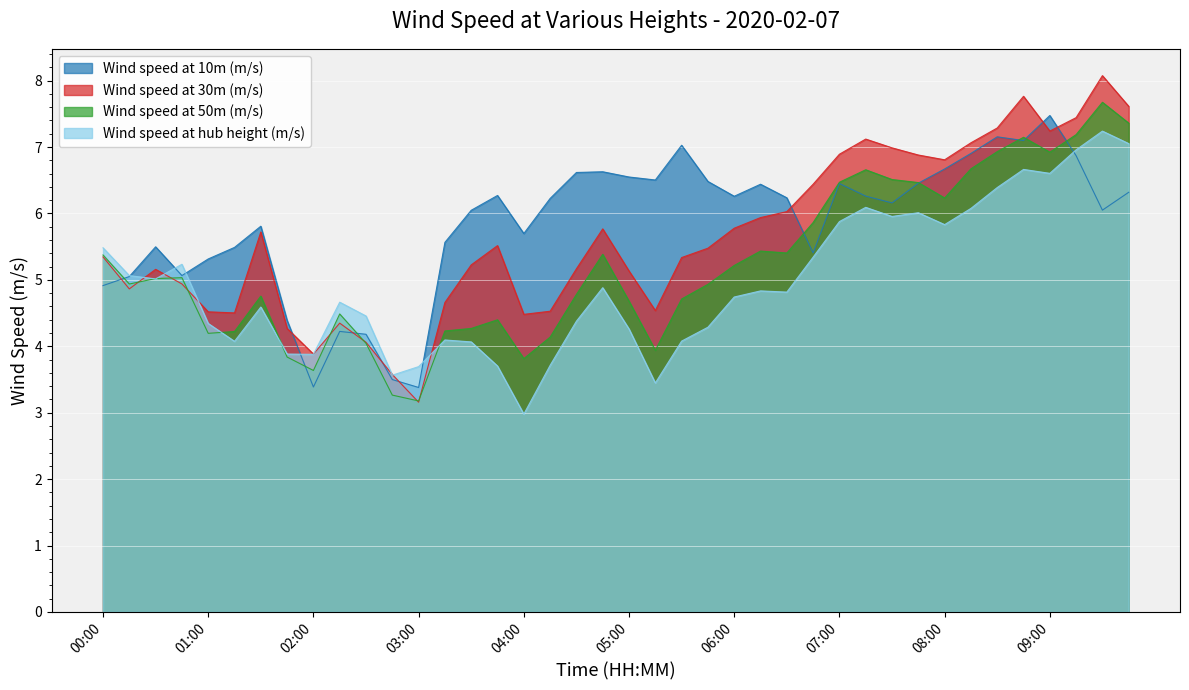

Reading right to left, what are all the values shown in this chart?

Wind speed at 10m (m/s): 09:45=6.3	09:30=6.0	09:15=6.9	09:00=7.5	08:45=7.1	08:30=7.2	08:15=6.9	08:00=6.7	07:45=6.5	07:30=6.2	07:15=6.3	07:00=6.5	06:45=5.4	06:30=6.2	06:15=6.4	06:00=6.3	05:45=6.5	05:30=7.0	05:15=6.5	05:00=6.5	04:45=6.6	04:30=6.6	04:15=6.2	04:00=5.7	03:45=6.3	03:30=6.0	03:15=5.6	03:00=3.4	02:45=3.5	02:30=4.2	02:15=4.2	02:00=3.4	01:45=4.4	01:30=5.8	01:15=5.5	01:00=5.3	00:45=5.1	00:30=5.5	00:15=5.0	00:00=4.9
Wind speed at 30m (m/s): 09:45=7.6	09:30=8.1	09:15=7.4	09:00=7.2	08:45=7.8	08:30=7.3	08:15=7.1	08:00=6.8	07:45=6.9	07:30=7.0	07:15=7.1	07:00=6.9	06:45=6.4	06:30=6.0	06:15=5.9	06:00=5.8	05:45=5.5	05:30=5.3	05:15=4.5	05:00=5.1	04:45=5.8	04:30=5.2	04:15=4.5	04:00=4.5	03:45=5.5	03:30=5.2	03:15=4.7	03:00=3.2	02:45=3.6	02:30=4.1	02:15=4.3	02:00=3.9	01:45=4.3	01:30=5.7	01:15=4.5	01:00=4.5	00:45=4.9	00:30=5.2	00:15=4.9	00:00=5.3
Wind speed at 50m (m/s): 09:45=7.4	09:30=7.7	09:15=7.2	09:00=6.9	08:45=7.1	08:30=6.9	08:15=6.7	08:00=6.2	07:45=6.5	07:30=6.5	07:15=6.7	07:00=6.5	06:45=5.9	06:30=5.4	06:15=5.4	06:00=5.2	05:45=4.9	05:30=4.7	05:15=3.9	05:00=4.7	04:45=5.4	04:30=4.8	04:15=4.1	04:00=3.8	03:45=4.4	03:30=4.3	03:15=4.2	03:00=3.2	02:45=3.3	02:30=4.0	02:15=4.5	02:00=3.6	01:45=3.8	01:30=4.8	01:15=4.2	01:00=4.2	00:45=5.0	00:30=5.0	00:15=4.9	00:00=5.4
Wind speed at hub height (m/s): 09:45=7.1	09:30=7.2	09:15=7.0	09:00=6.6	08:45=6.7	08:30=6.4	08:15=6.1	08:00=5.8	07:45=6.0	07:30=6.0	07:15=6.1	07:00=5.9	06:45=5.3	06:30=4.8	06:15=4.8	06:00=4.7	05:45=4.3	05:30=4.1	05:15=3.4	05:00=4.3	04:45=4.9	04:30=4.4	04:15=3.7	04:00=3.0	03:45=3.7	03:30=4.1	03:15=4.1	03:00=3.7	02:45=3.6	02:30=4.5	02:15=4.7	02:00=3.9	01:45=3.9	01:30=4.6	01:15=4.1	01:00=4.3	00:45=5.2	00:30=5.0	00:15=5.1	00:00=5.5